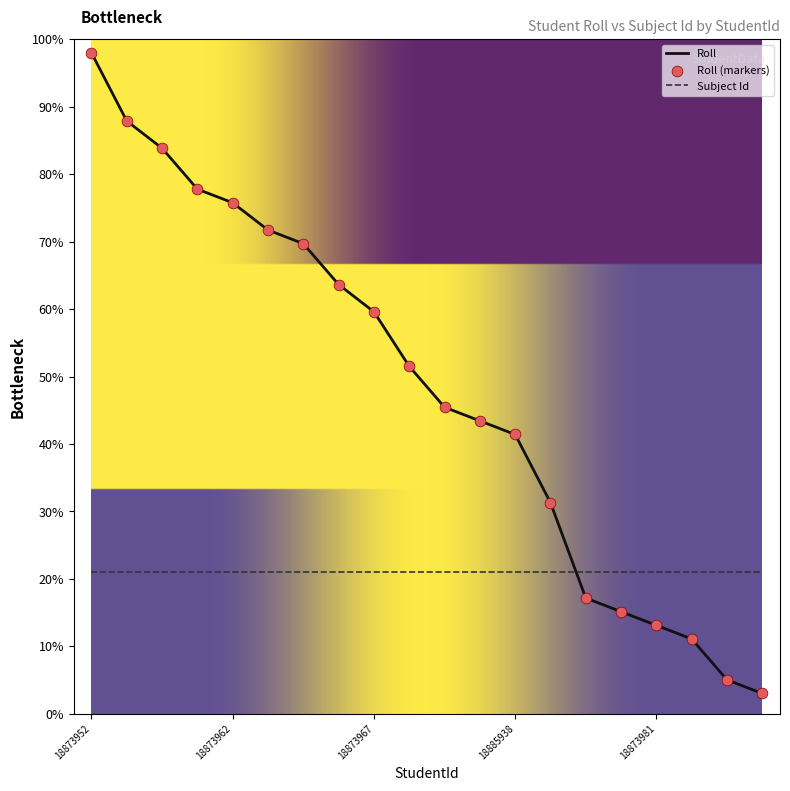

Which series has the largest range (max minus min)?

Roll